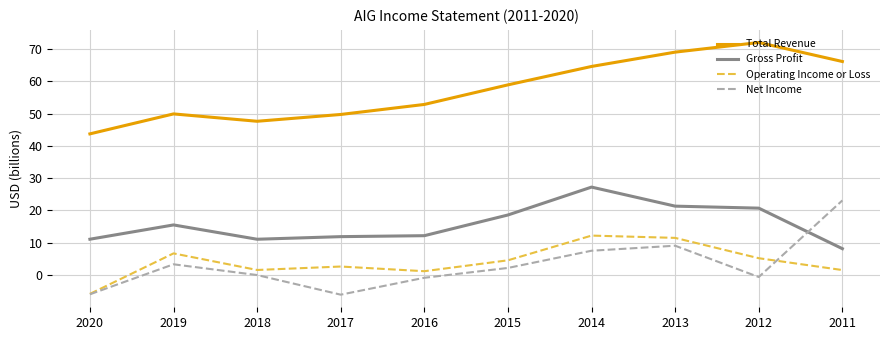

True or false: Operating Income or Loss and Total Revenue intersect in this chart.

False